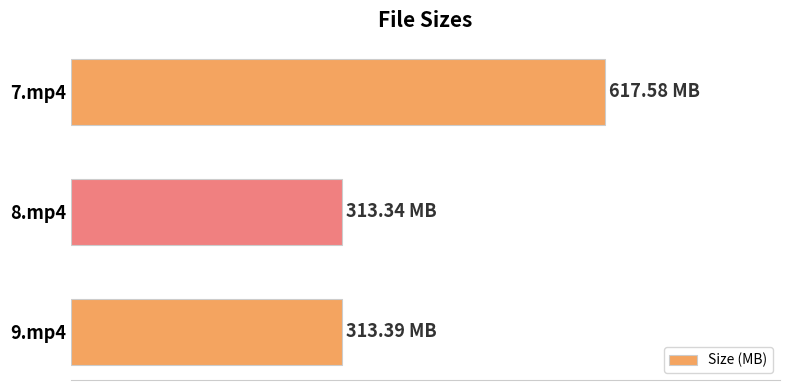

What is the average value?

414.8